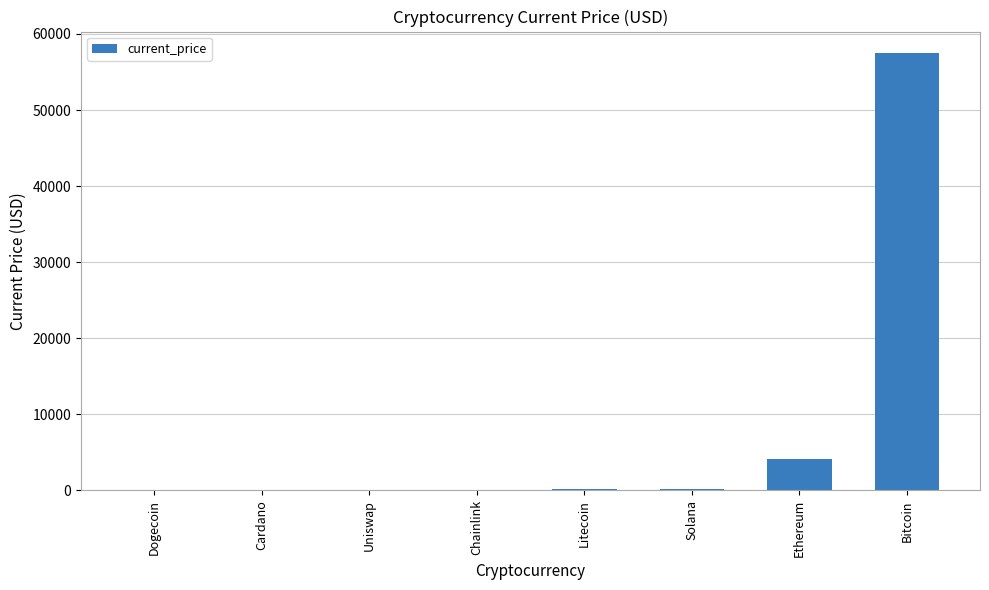

What is the greatest value displayed?

57443.0